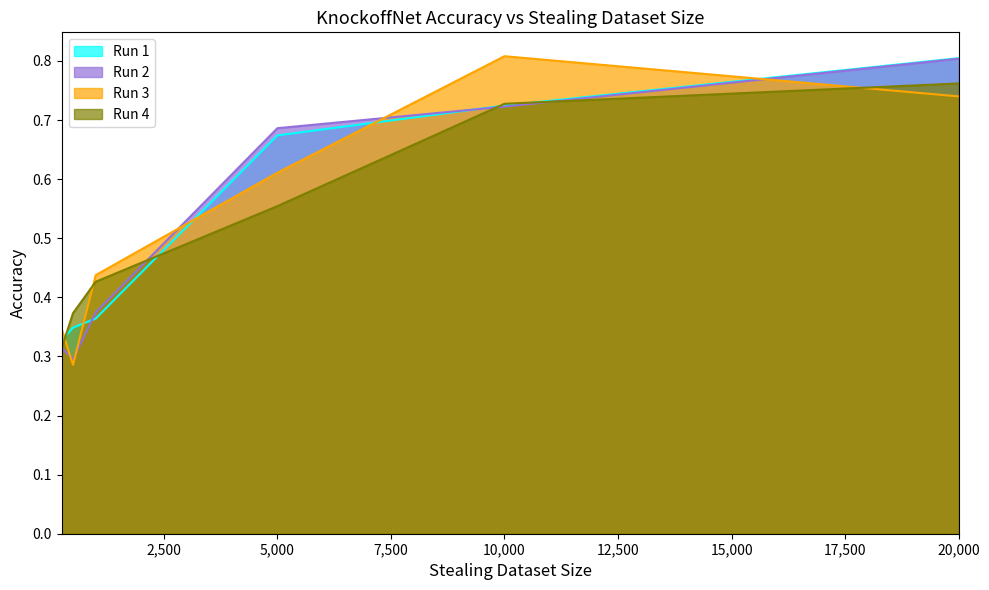

Is the value of Run 2 at 1000 greater than the value of Run 3 at 250?

Yes